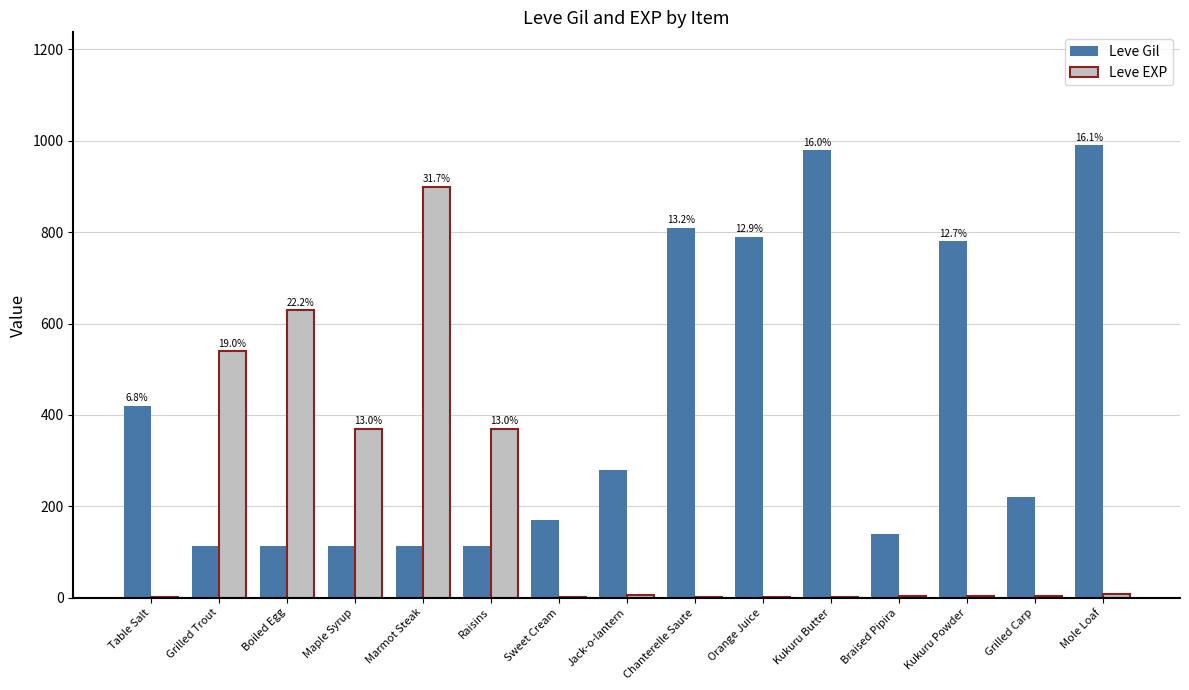

Which series changed the most between Raisins and Chanterelle Saute?

Leve Gil